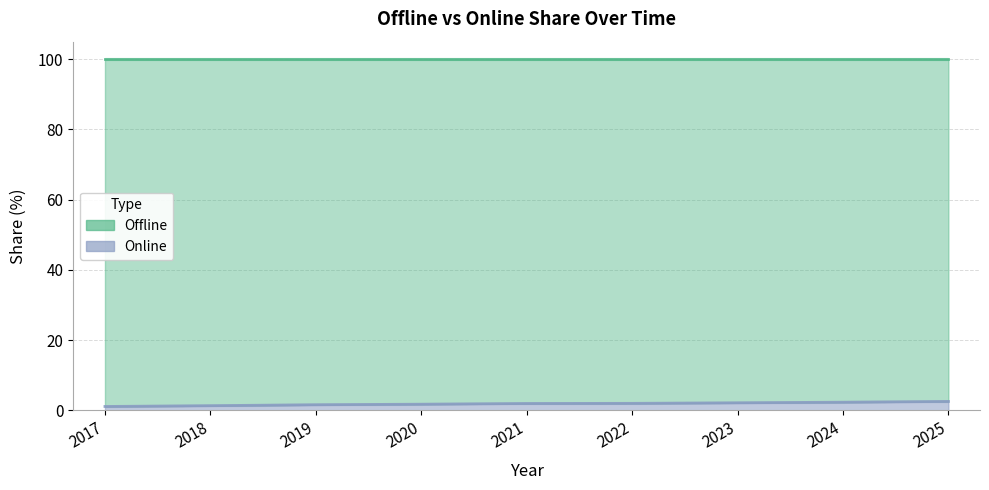

What is the change in value from 2018 to 2021?

+0.6